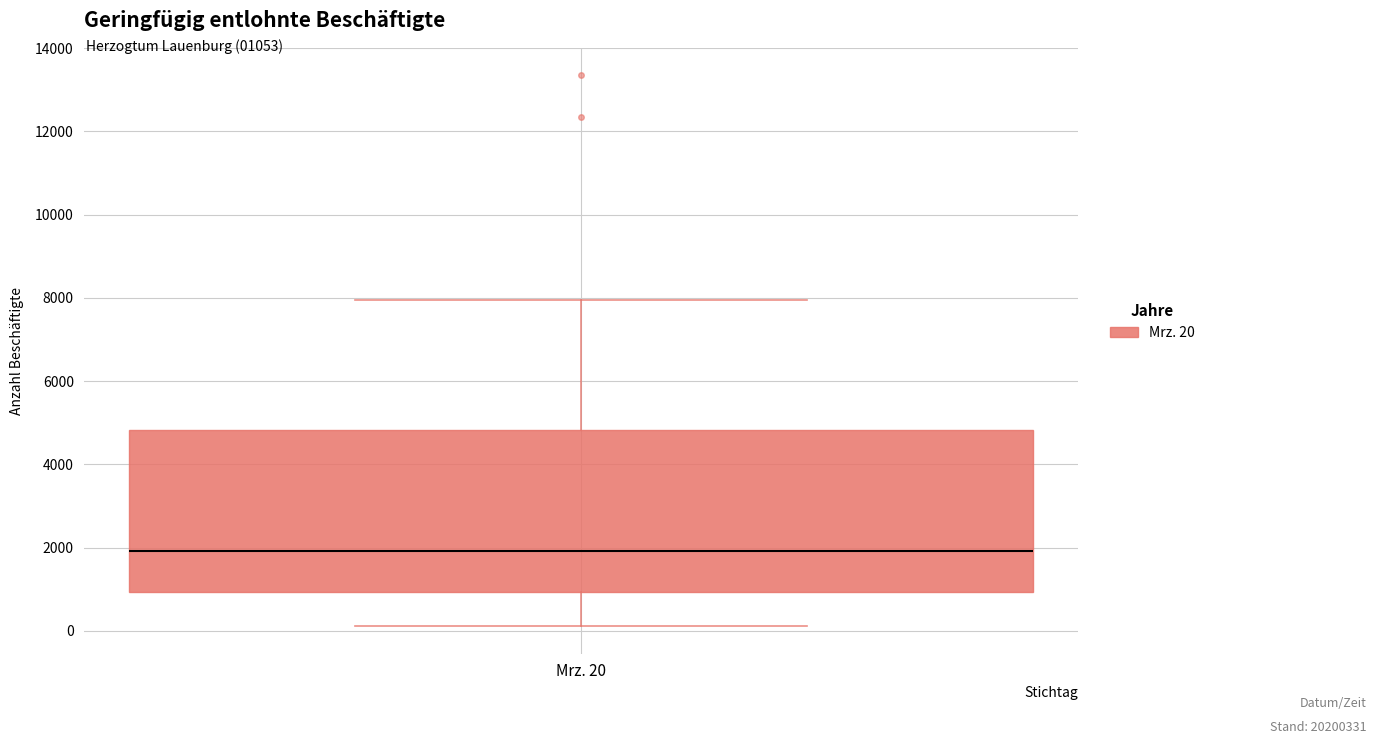

Where is the lower edge of the box for Mrz. 20 on the y-axis? The values are not printed on the chart, so give them approximately, as read against the axis.

1000